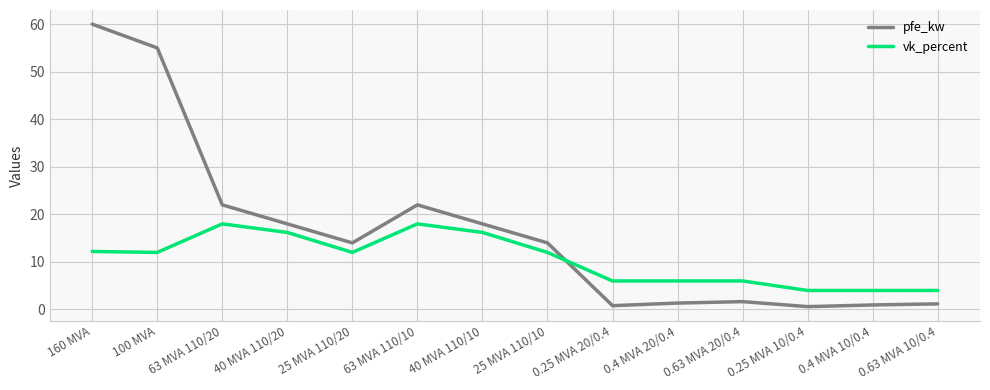

What is the maximum value shown in the chart?

60.0